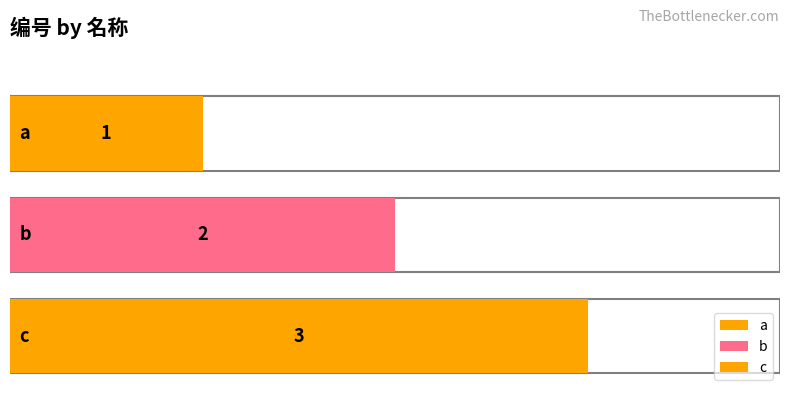

Reading left to right, list all the values displayed in this chart.

1	2	3